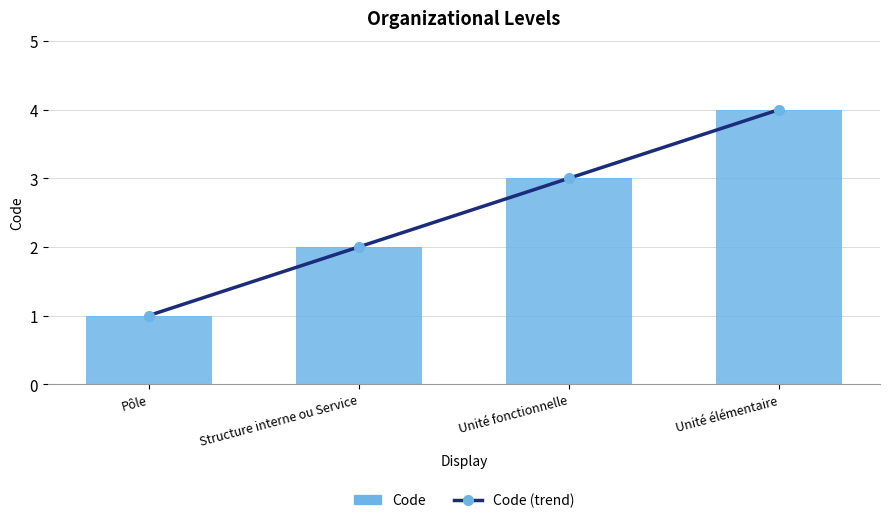

What is the label of the 4th bar from the right?

Pôle